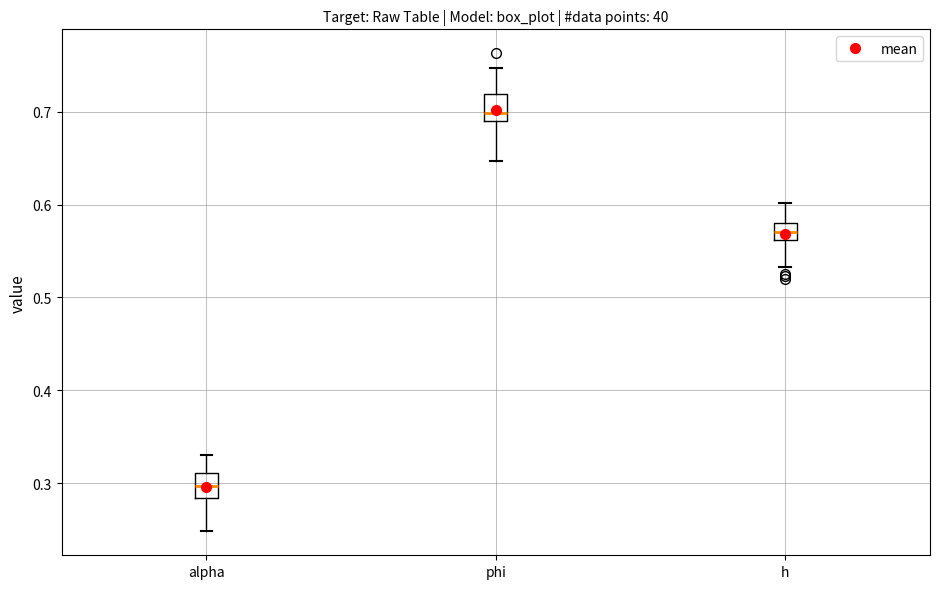

Reading left to right, read every box against the y-axis: the position of its median line, the range the box covers, and the ends of its whiskers. The values are not printed on the chart, so give them approximately, as read against the axis.

alpha: median 0.30, box 0.28 to 0.31, whiskers 0.25 to 0.33
phi: median 0.70, box 0.69 to 0.72, whiskers 0.65 to 0.75
h: median 0.57, box 0.56 to 0.58, whiskers 0.53 to 0.60